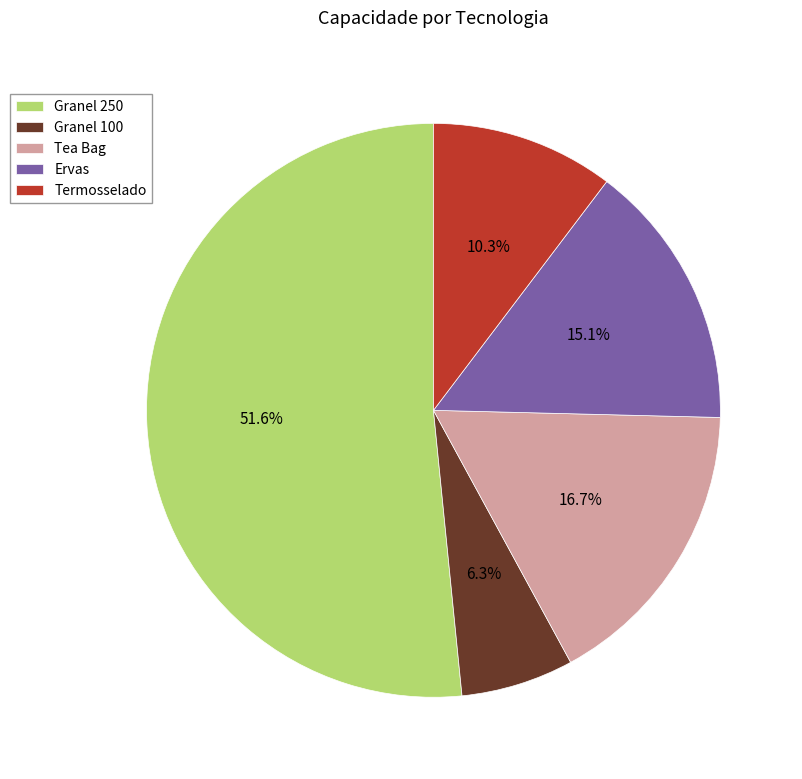

What portion of the pie excludes Ervas?

84.9%